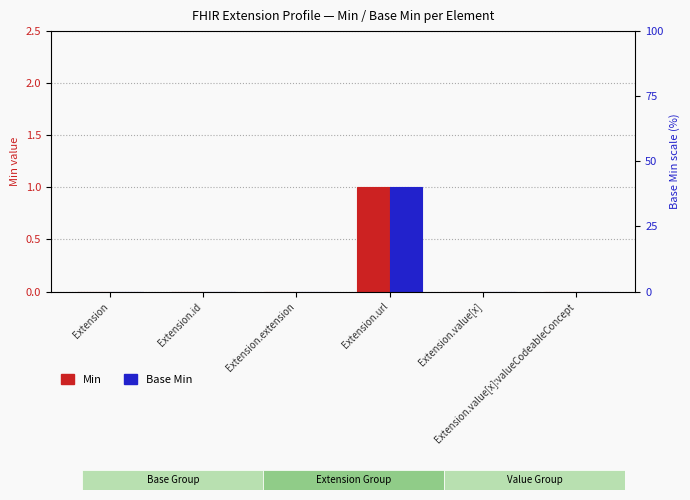

Which series has the widest spread of values?

Min